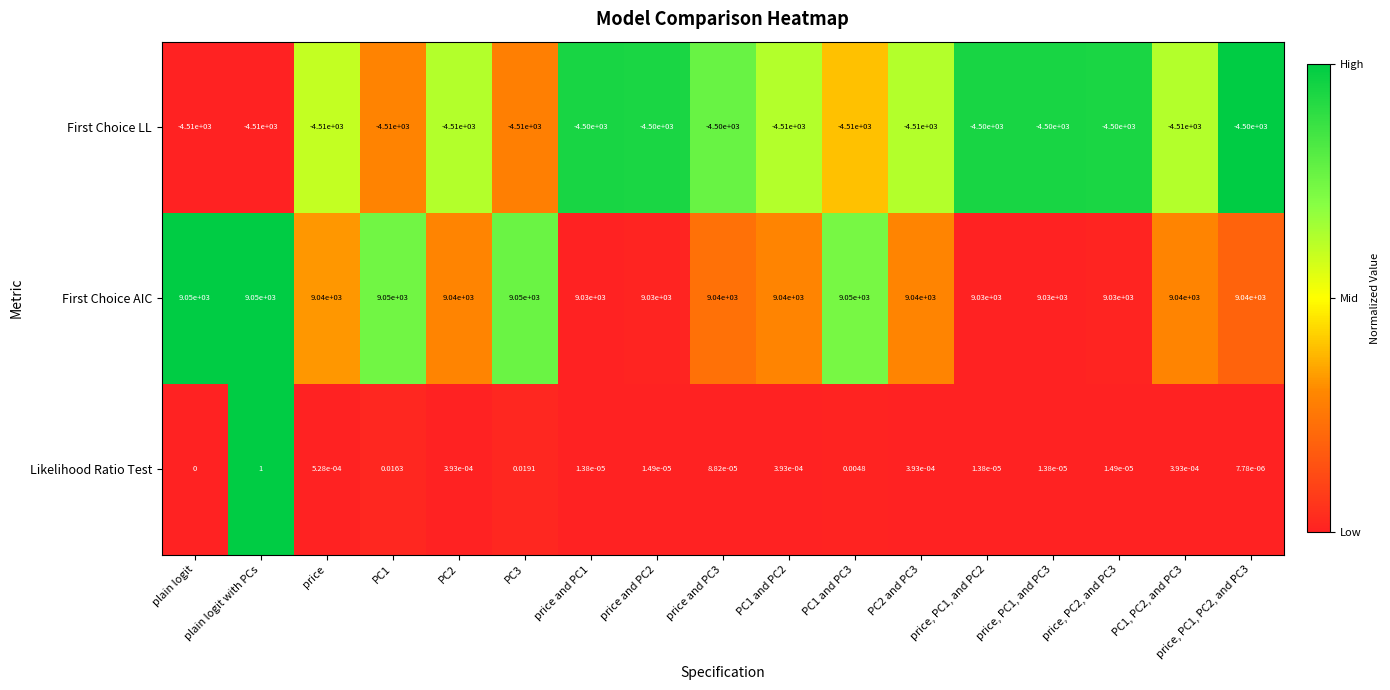

Which category has the lowest value in the Likelihood Ratio Test series?

plain logit